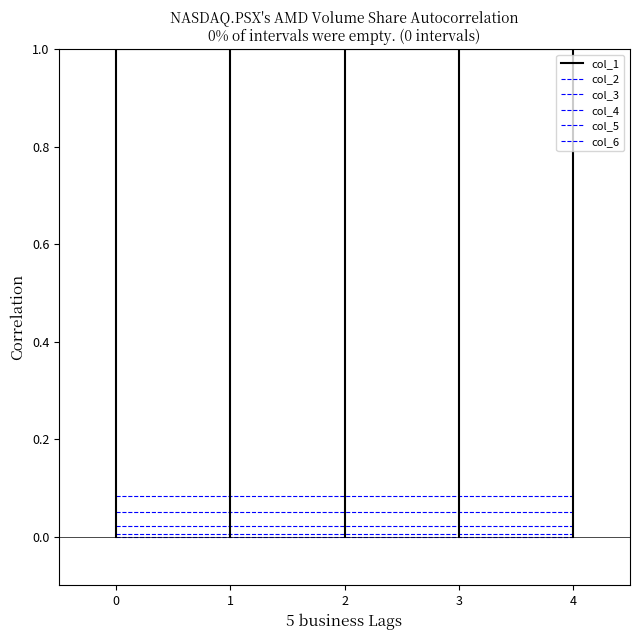

Does the chart have visible grid lines?

No